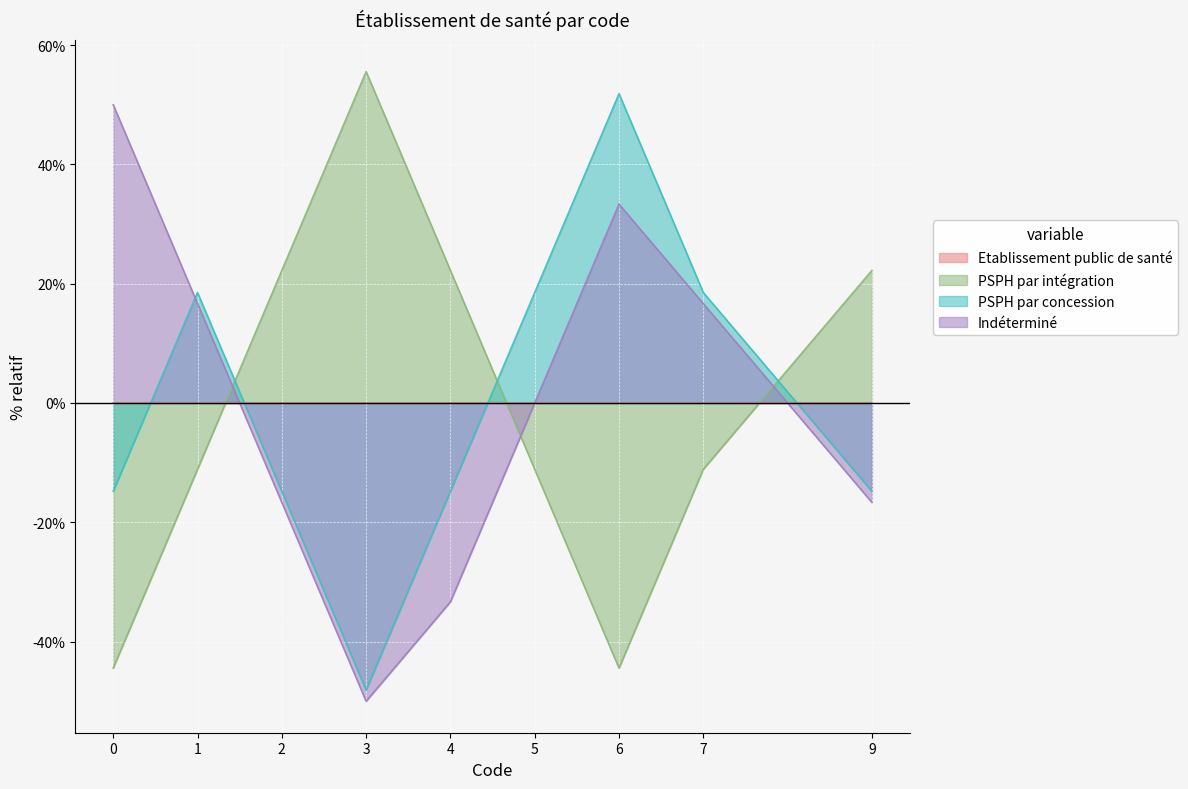

What is the minimum value for Indéterminé?

-50.0